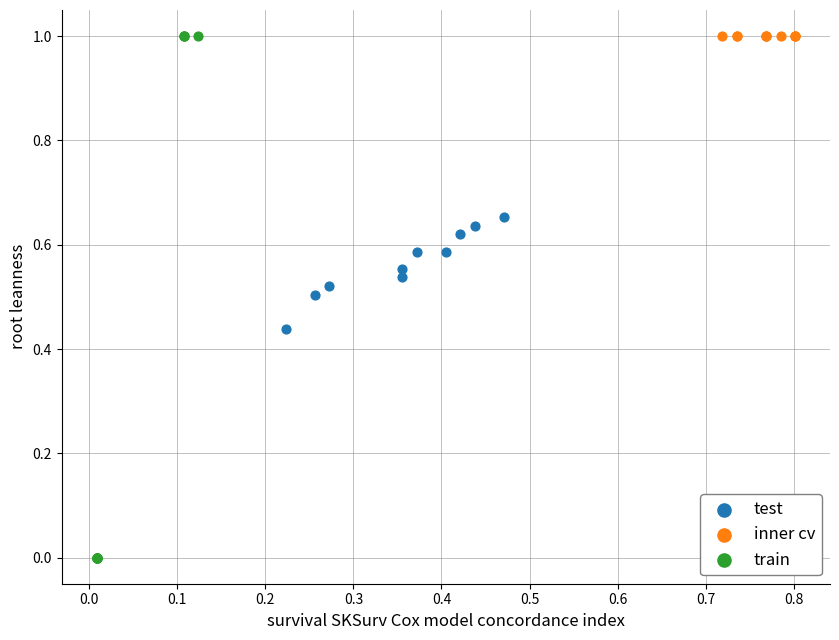

What are all the series names shown in the legend?

test, inner cv, train